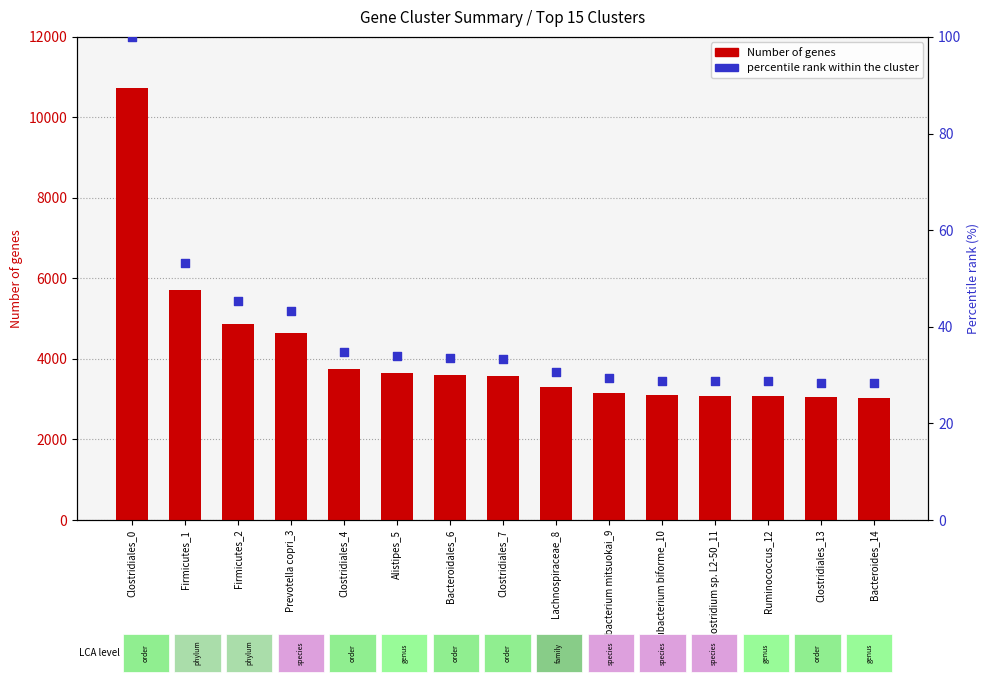

What is the total value across all series at Bacteroidales_6?

3640.6